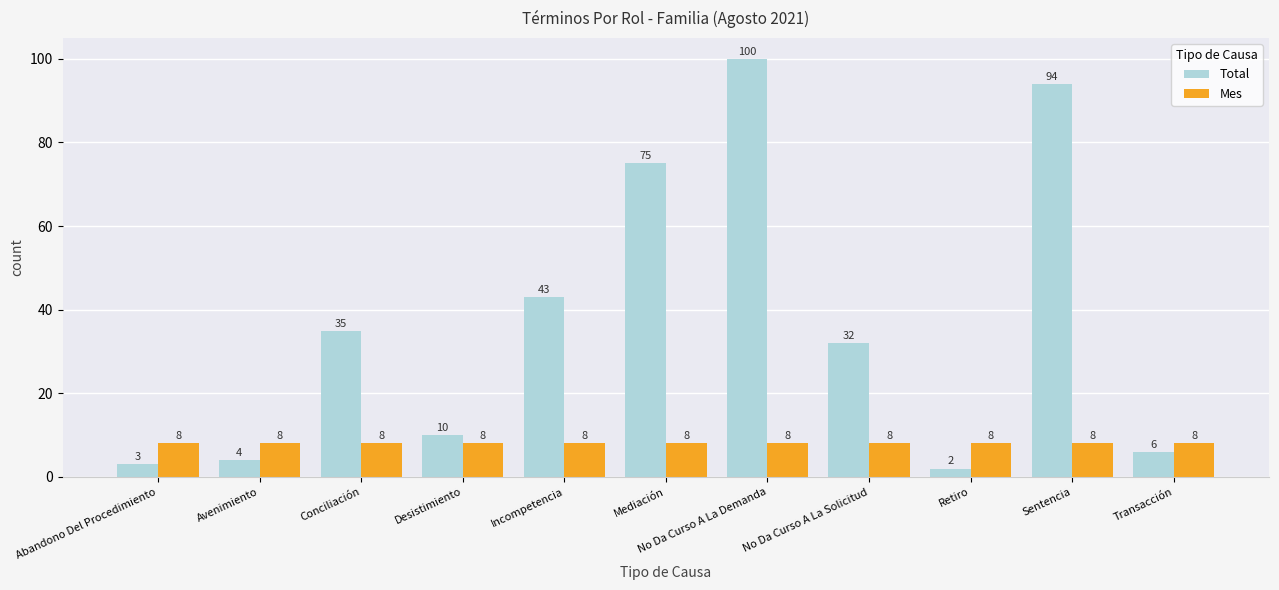

Which series has the widest spread of values?

Total